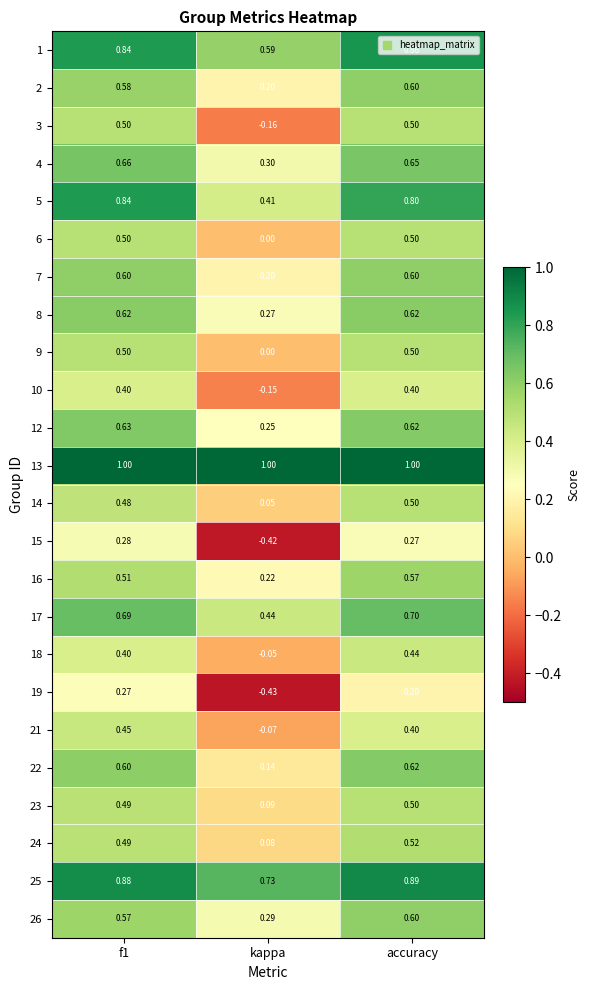

At which label does 22 reach its peak?

accuracy